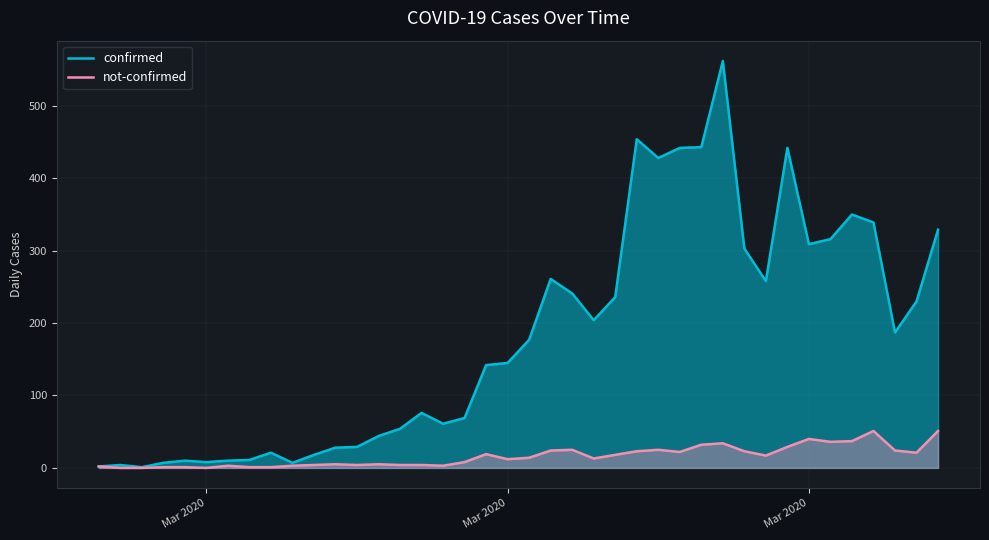

Is it true that confirmed equals 163 at 34?

False